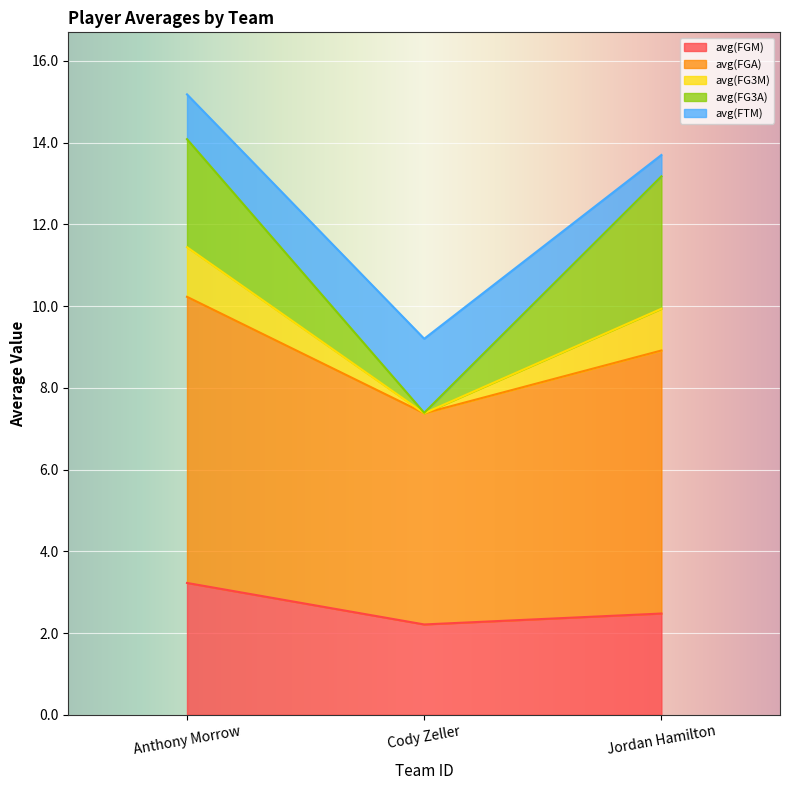

How many lines are shown in the chart?

5